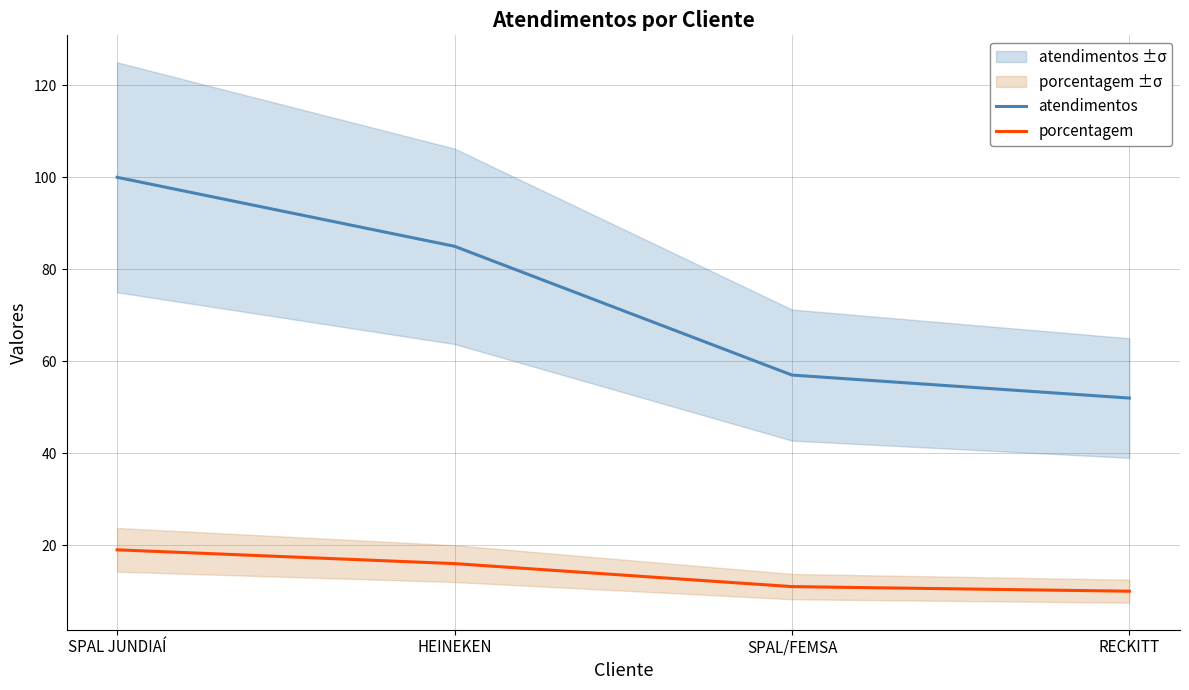

True or false: porcentagem and atendimentos intersect in this chart.

False